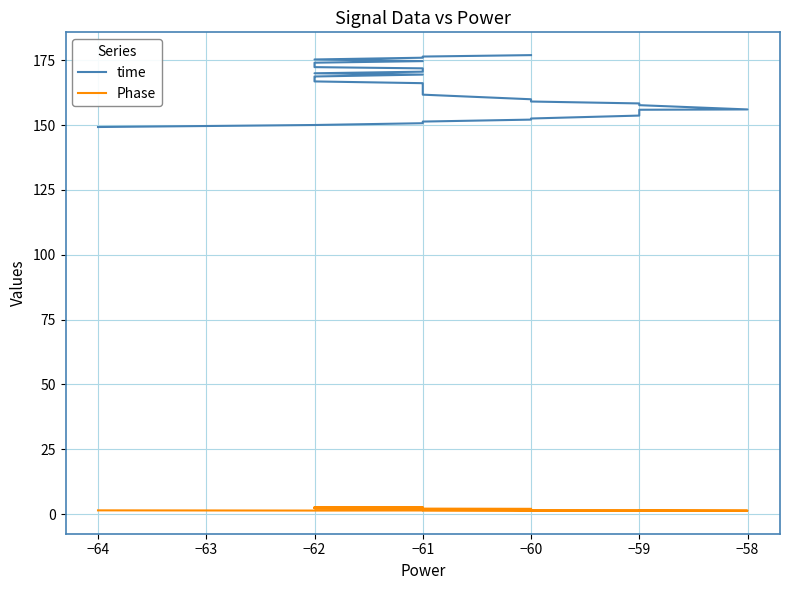

Is this an area chart (filled region under the line)?

No